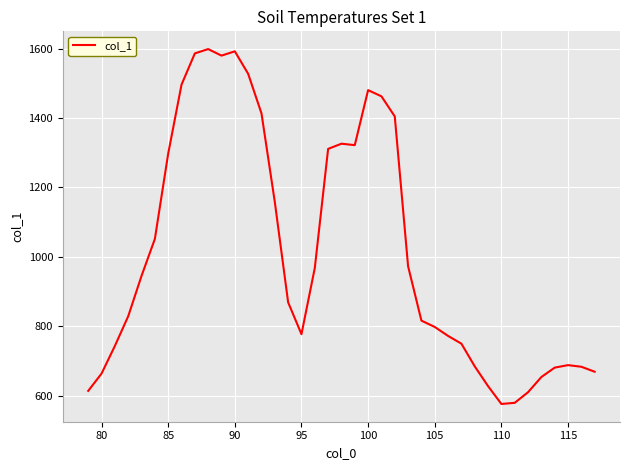

What is the minimum value shown in the chart?

576.3